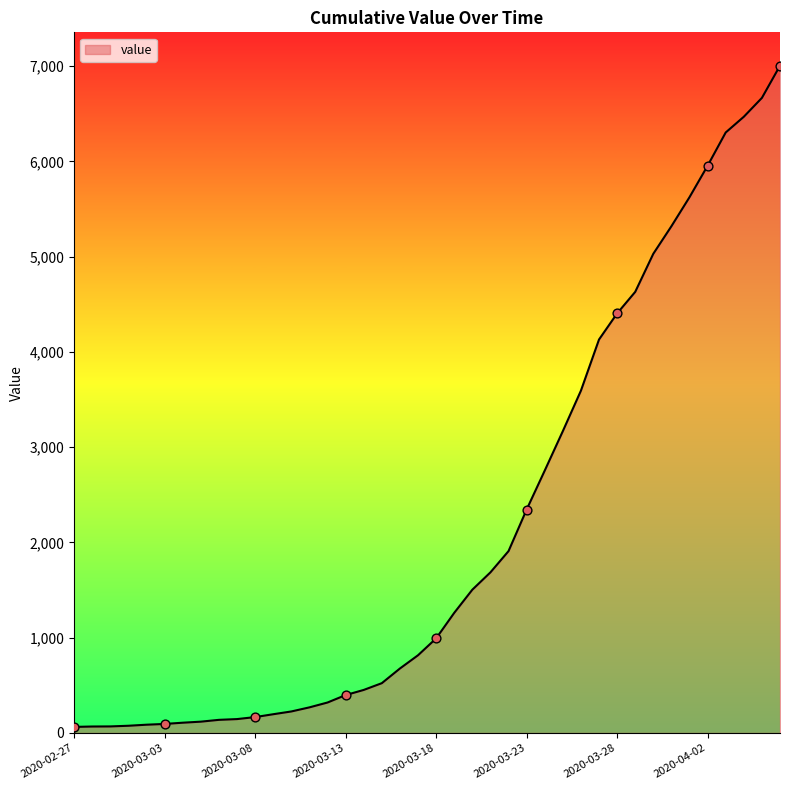

What is the maximum value shown in the chart?

7004